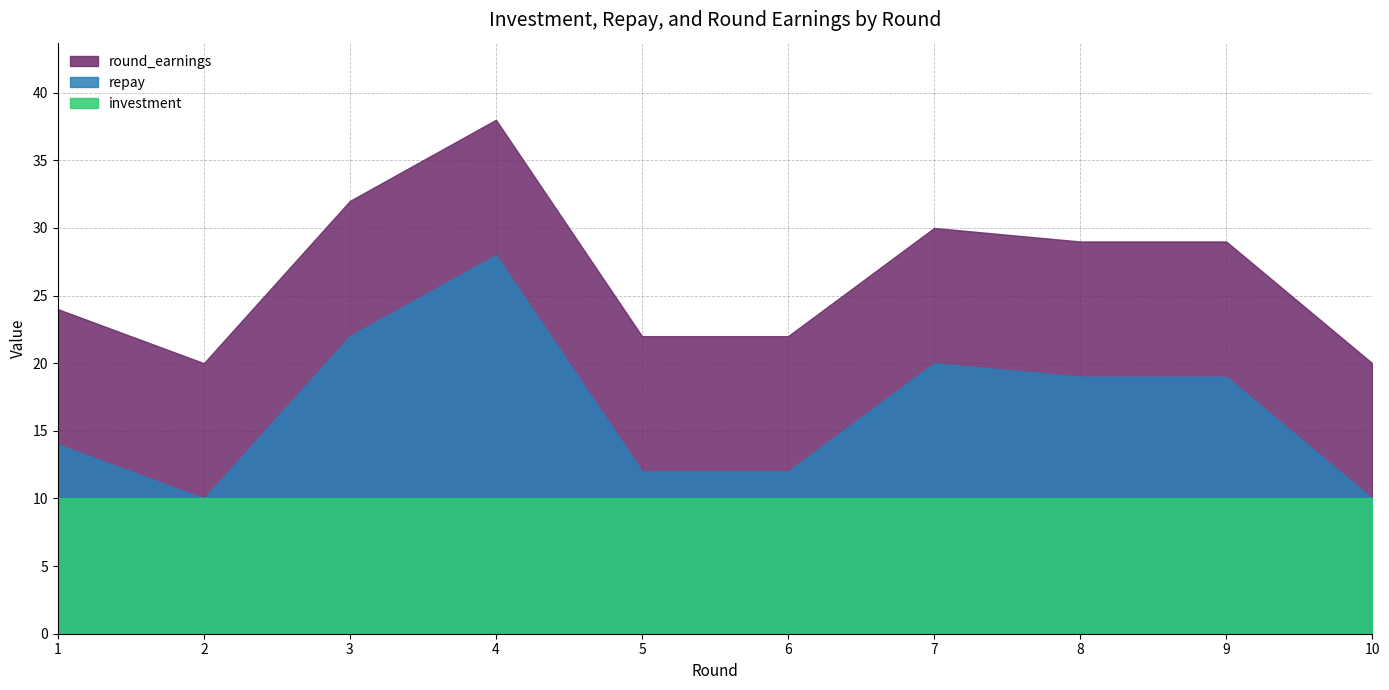

Is the value of repay at 4 greater than the value of round_earnings at 3?

No